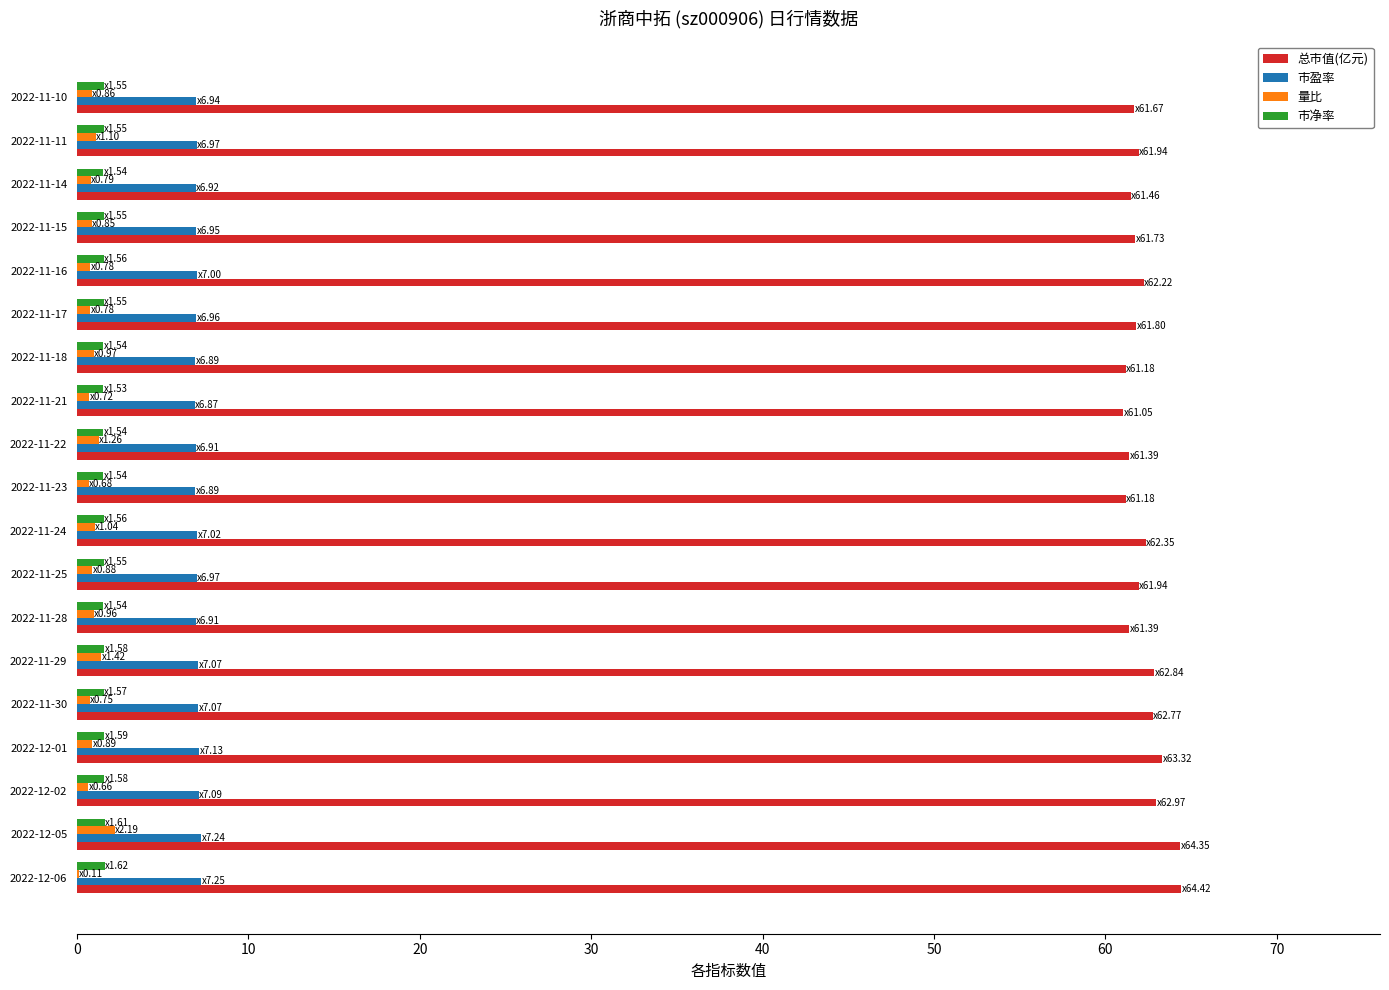

The value of 总市值(亿元) at 2022-11-29 is 106.7. True or false?

False